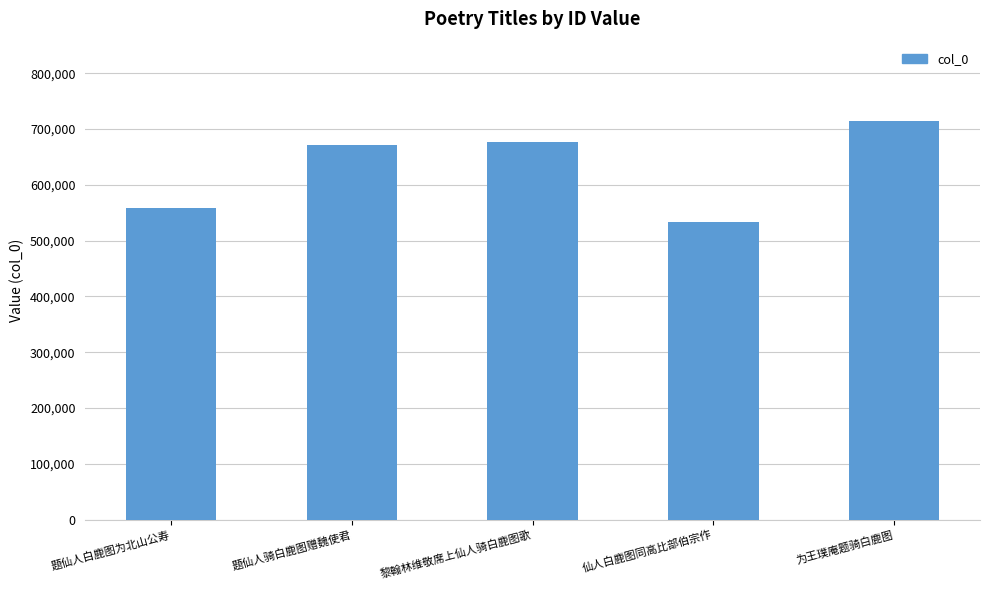

What is the change in value from 题仙人骑白鹿图赠魏使君 to 仙人白鹿图同高比部伯宗作?

-137649